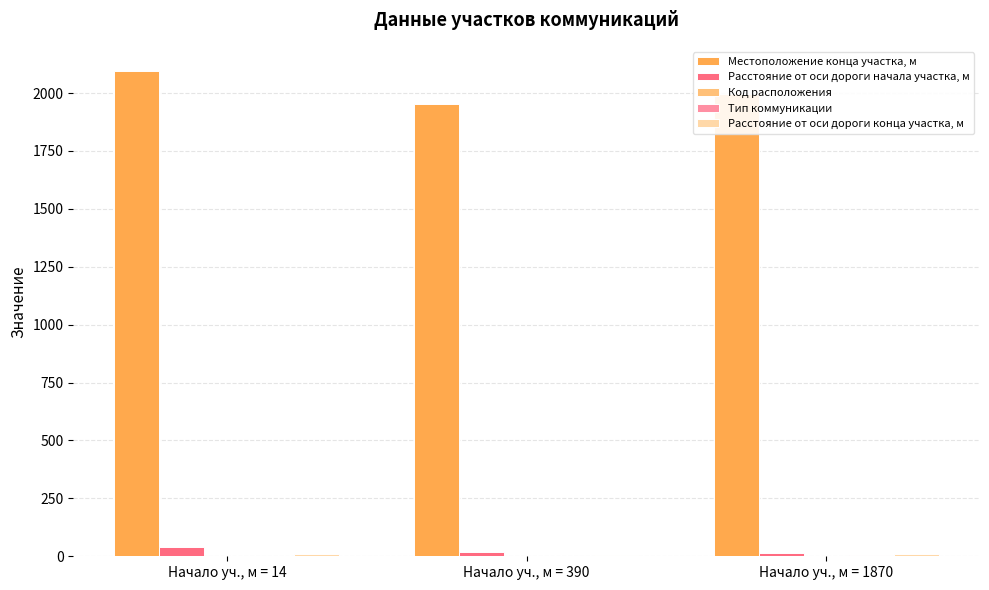

Which series has the largest total across all categories?

Местоположение конца участка, м